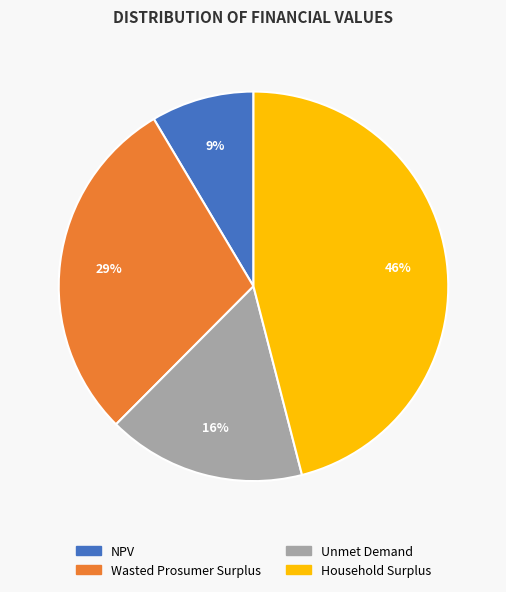

To the nearest percent, what is the difference between the largest and smallest slice percentages?

37%